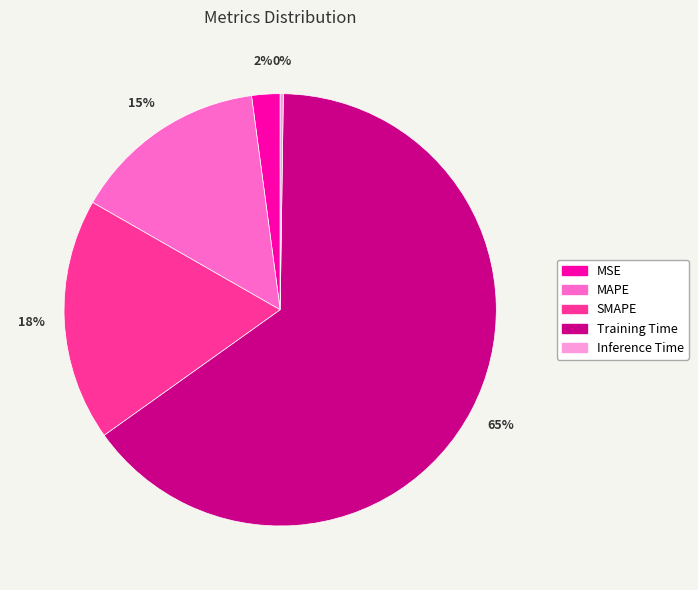

Which slice represents more than half of the pie?

Training Time